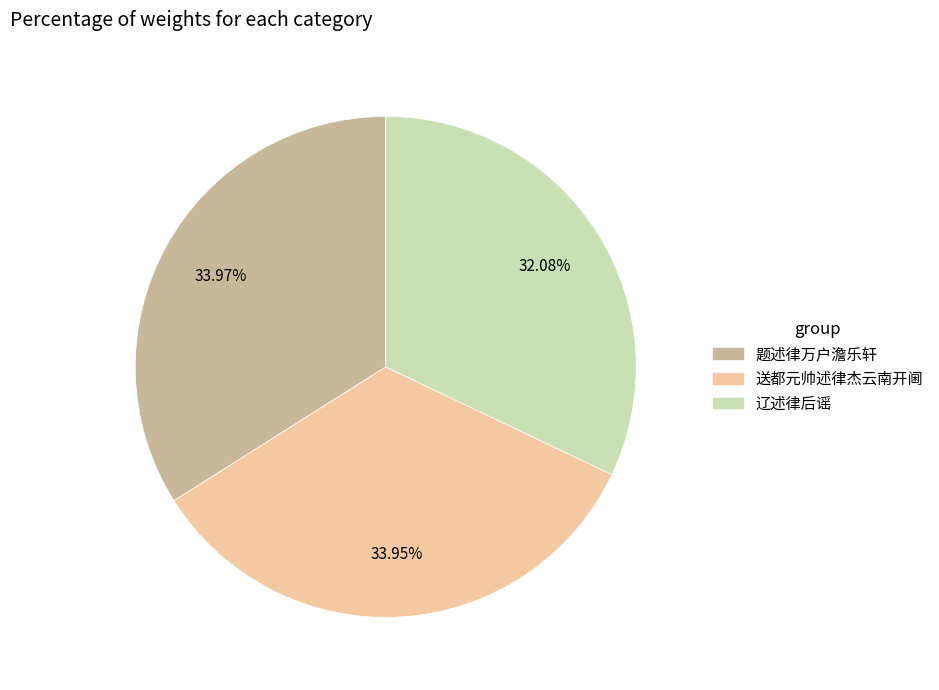

True or false: 送都元帅述律杰云南开阃 accounts for 41% of the total.

False